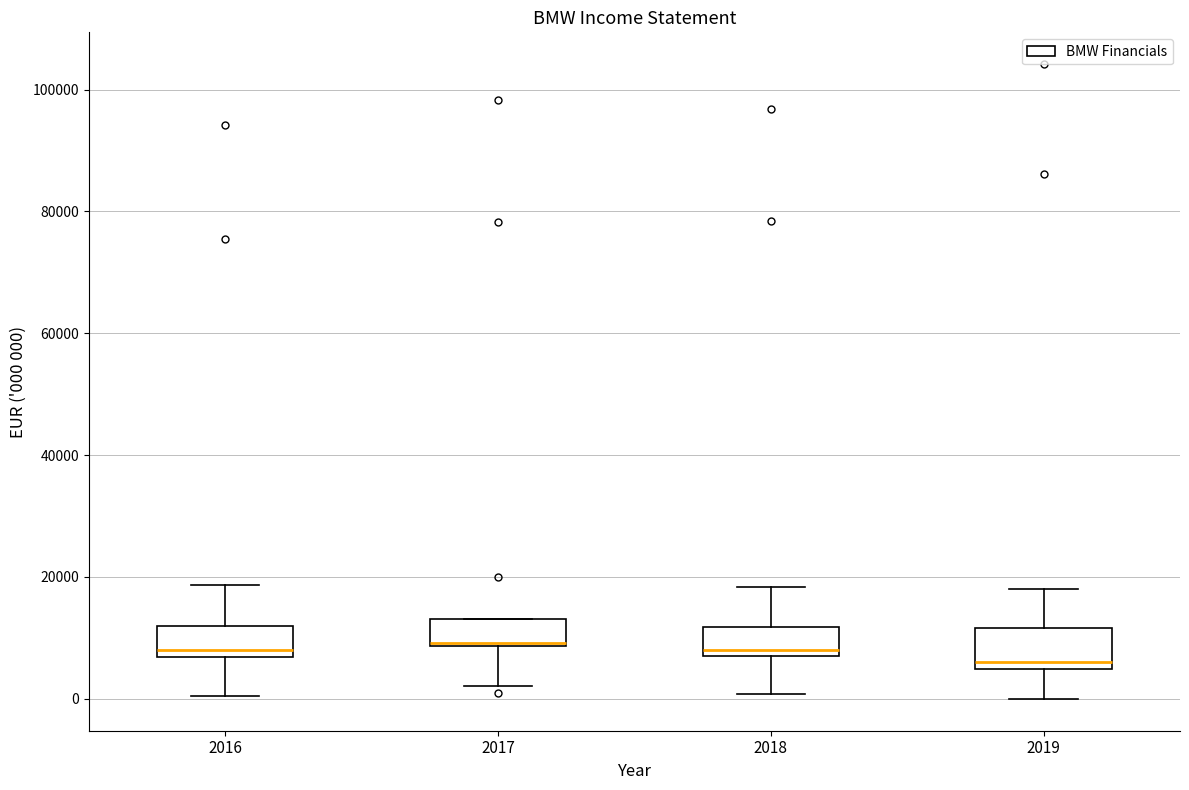

Reading left to right, read every box against the y-axis: the position of its median line, the range the box covers, and the ends of its whiskers. The values are not printed on the chart, so give them approximately, as read against the axis.

2016: median 8000, box 6000 to 12000, whiskers 0 to 18000
2017: median 10000, box 8000 to 12000, whiskers 2000 to 12000
2018: median 8000, box 6000 to 12000, whiskers 0 to 18000
2019: median 6000, box 4000 to 12000, whiskers 0 to 18000